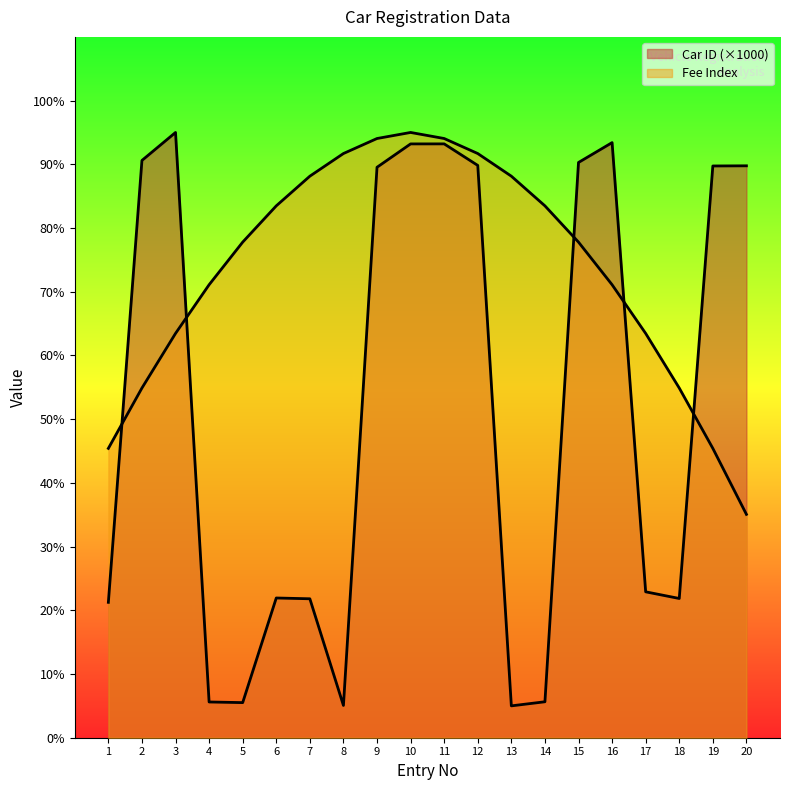

At which category does the data reach its first local valley?

5